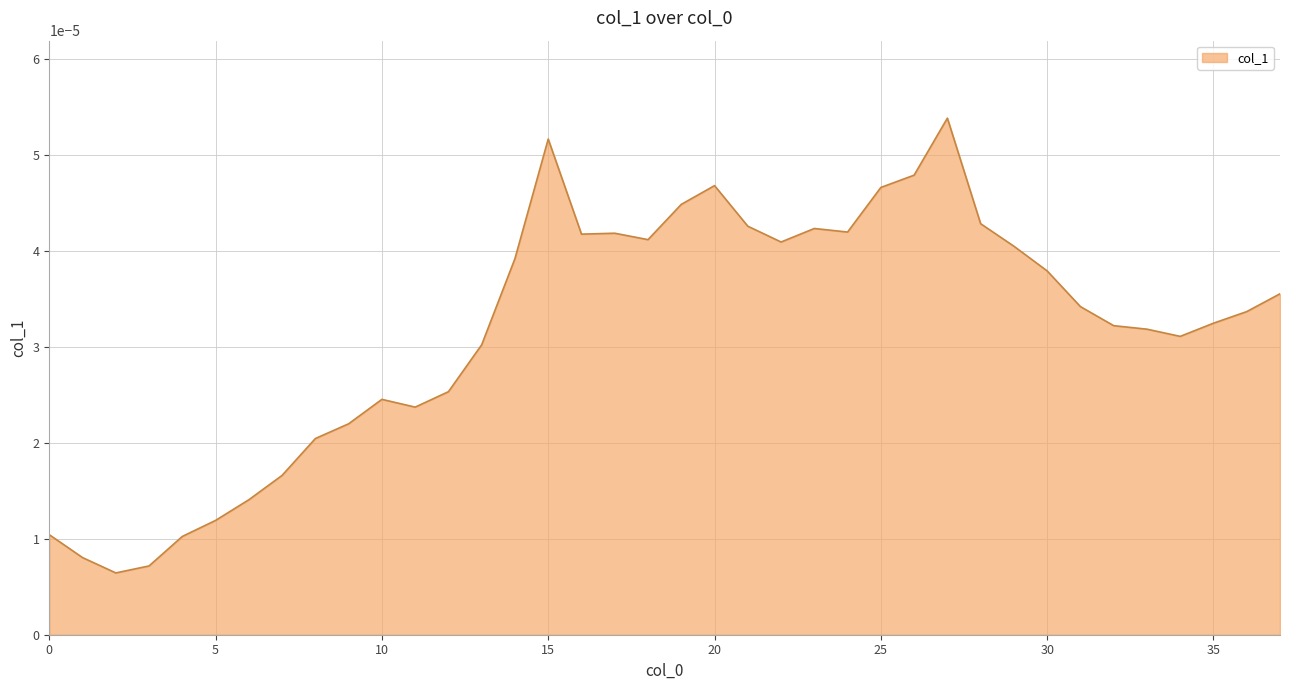

List the labels in order of value, largest first.

27, 15, 26, 20, 25, 19, 28, 21, 23, 24, 17, 16, 18, 22, 29, 14, 30, 37, 31, 36, 35, 32, 33, 34, 13, 12, 10, 11, 9, 8, 7, 6, 5, 0, 4, 1, 3, 2